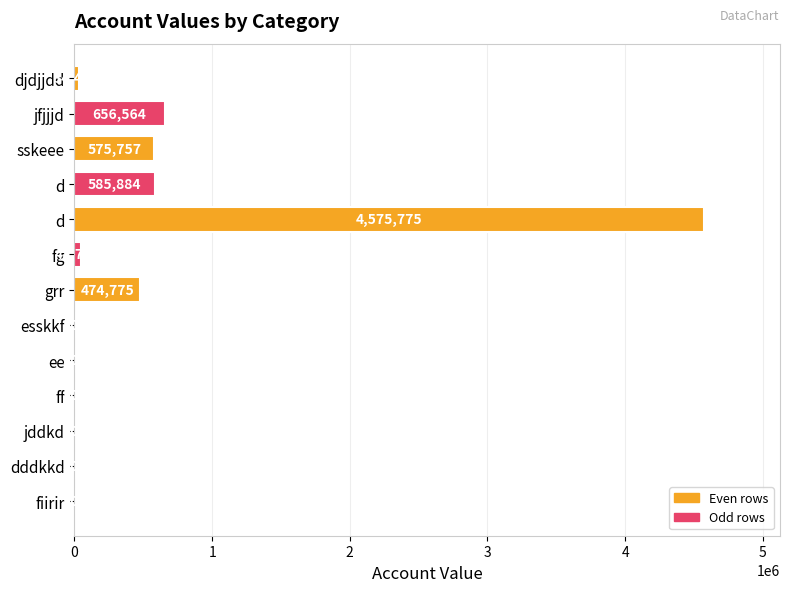

What is the minimum value shown in the chart?

501